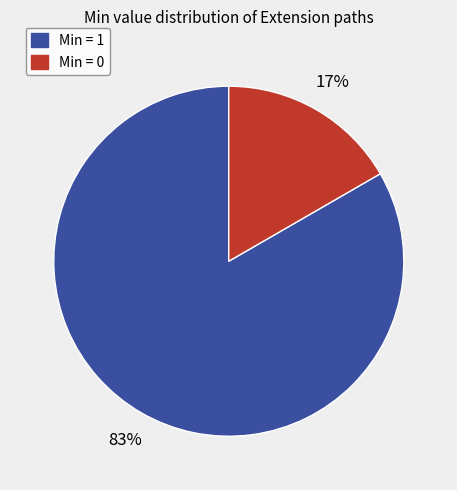

The Min = 1 slice represents 72% of the pie. True or false?

False